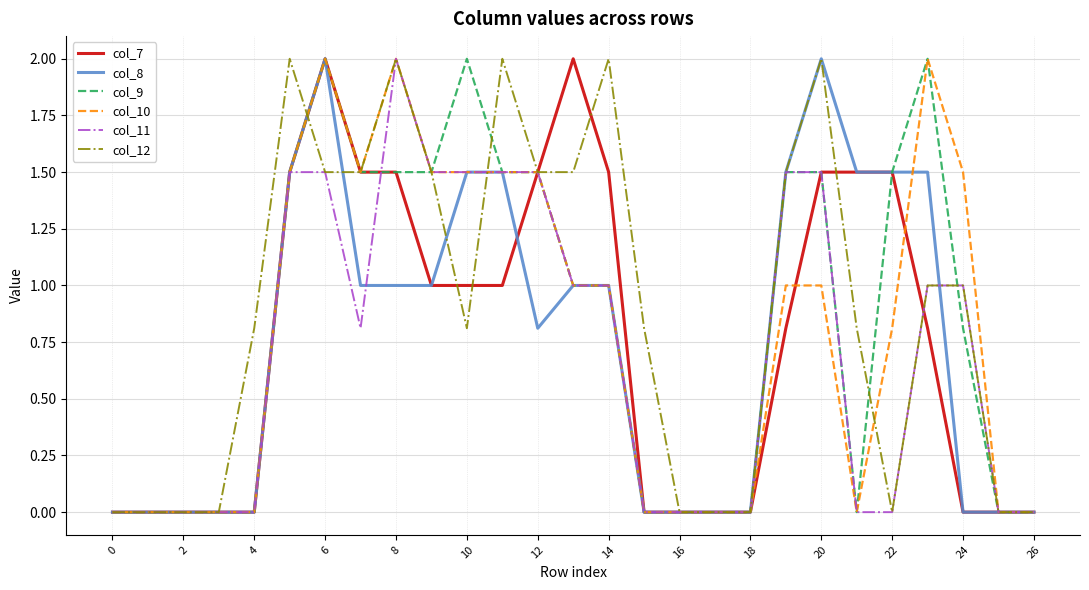

What is the highest value of the col_8 series?

2.0